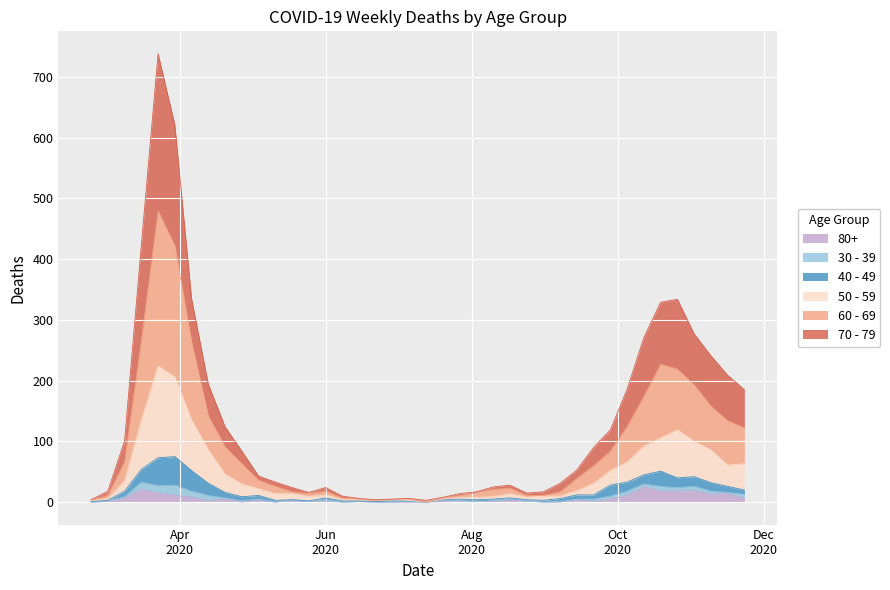

True or false: 70 - 79 has a value of 6 at 2020-07-06.

True